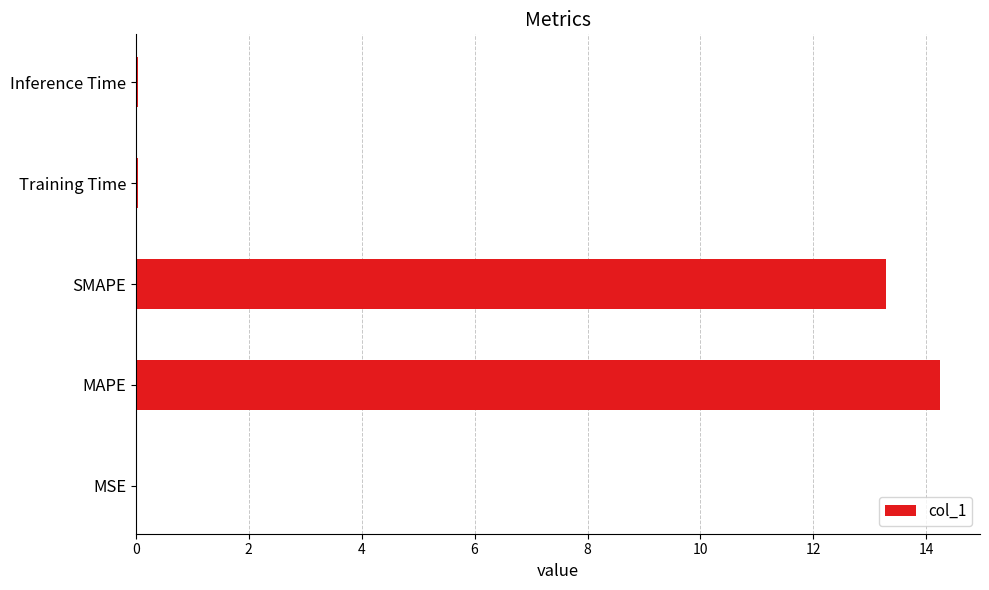

True or false: the data shows 22.6 at SMAPE.

False